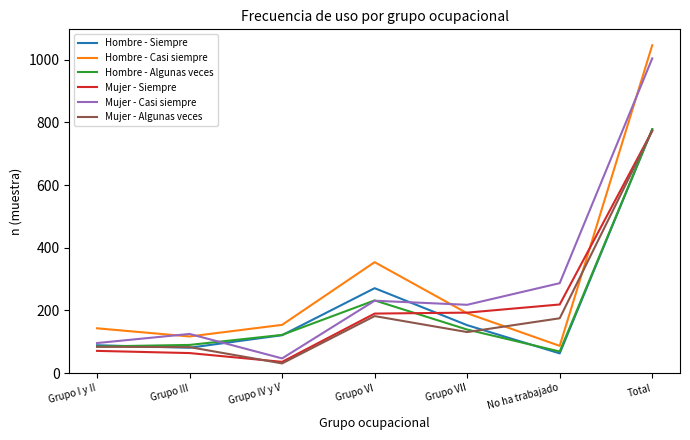

How many categories are shown in the chart?

7